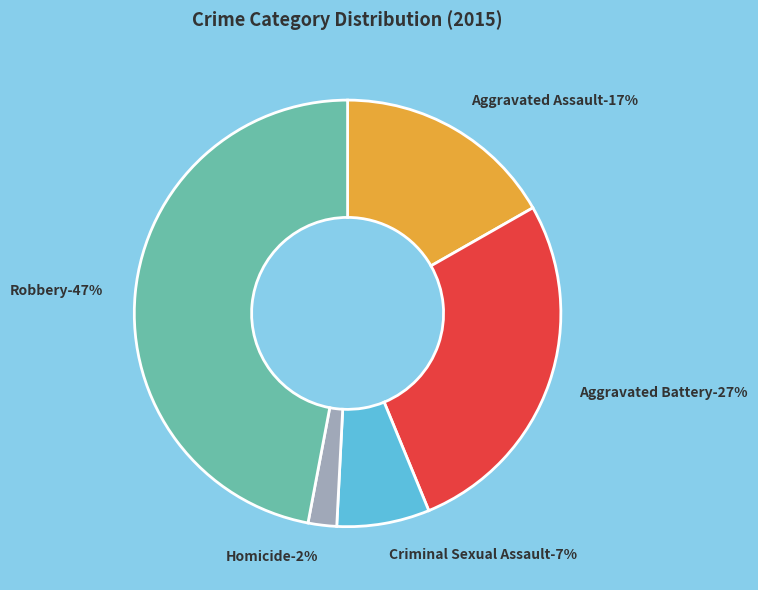

How many segments does this pie chart have?

5